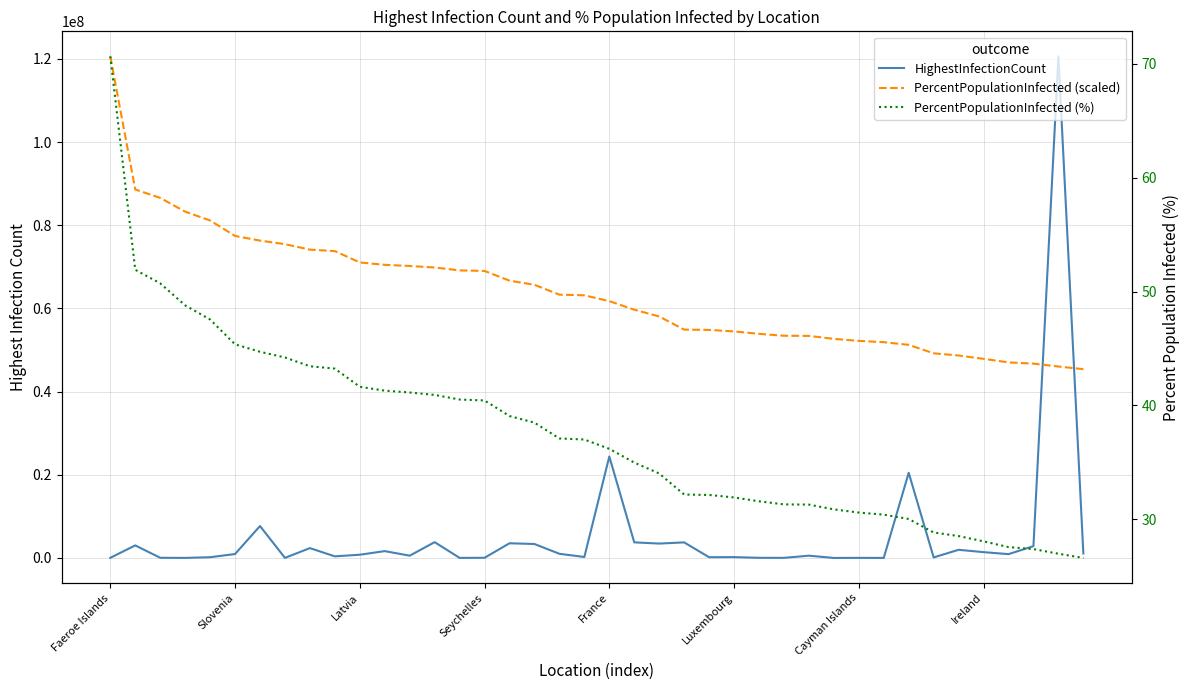

What are all the series names shown in the legend?

HighestInfectionCount, PercentPopulationInfected (scaled), PercentPopulationInfected (%)